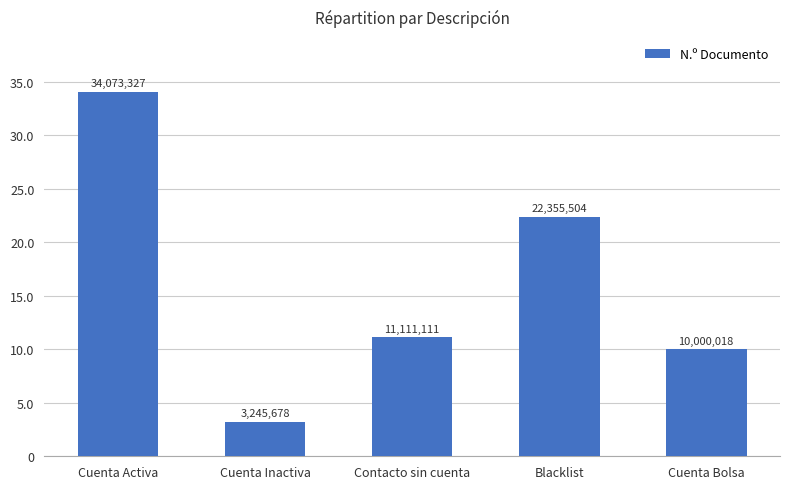

Which label corresponds to the largest value in the chart?

Cuenta Activa